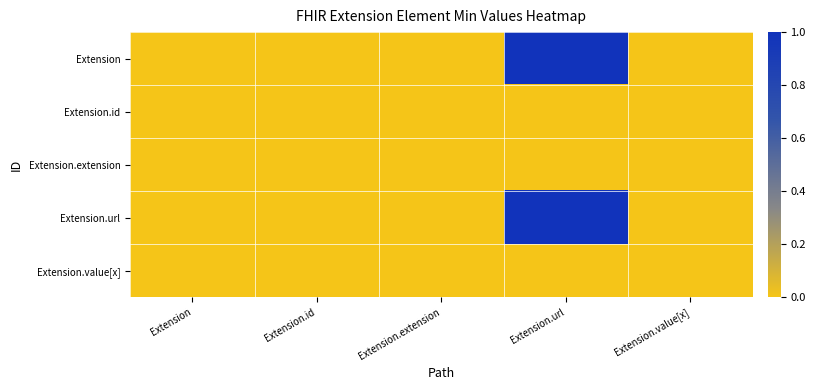

Reading left to right, what are all the values shown in this chart?

Extension: Extension=0	Extension.id=0	Extension.extension=0	Extension.url=1	Extension.value[x]=0
Extension.id: Extension=0	Extension.id=0	Extension.extension=0	Extension.url=0	Extension.value[x]=0
Extension.extension: Extension=0	Extension.id=0	Extension.extension=0	Extension.url=0	Extension.value[x]=0
Extension.url: Extension=0	Extension.id=0	Extension.extension=0	Extension.url=1	Extension.value[x]=0
Extension.value[x]: Extension=0	Extension.id=0	Extension.extension=0	Extension.url=0	Extension.value[x]=0